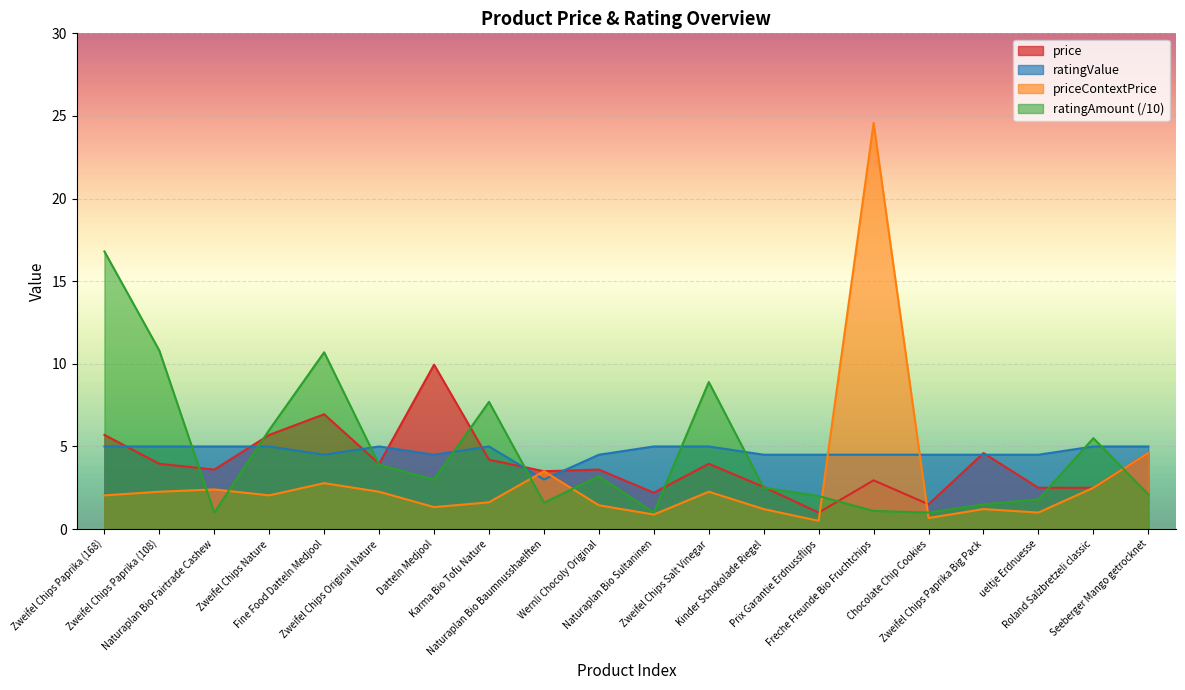

How many lines are shown in the chart?

4